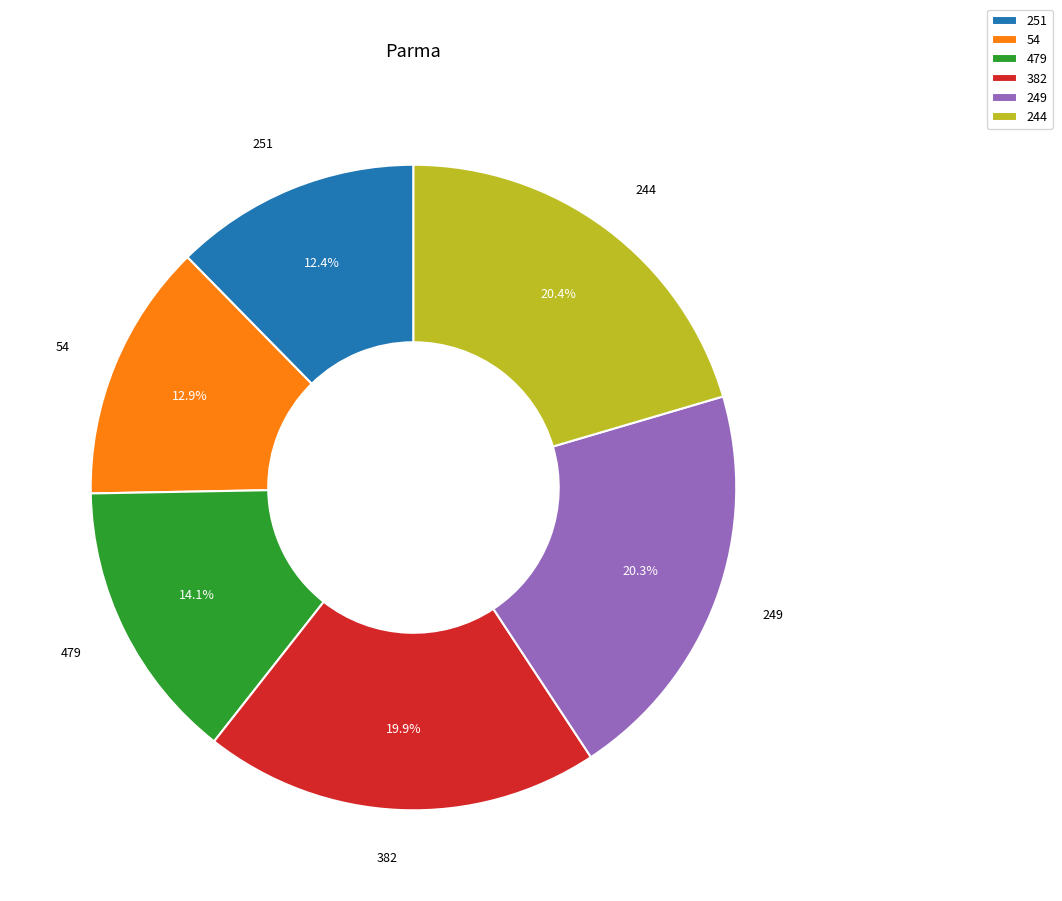

How many slices are in this pie chart?

6